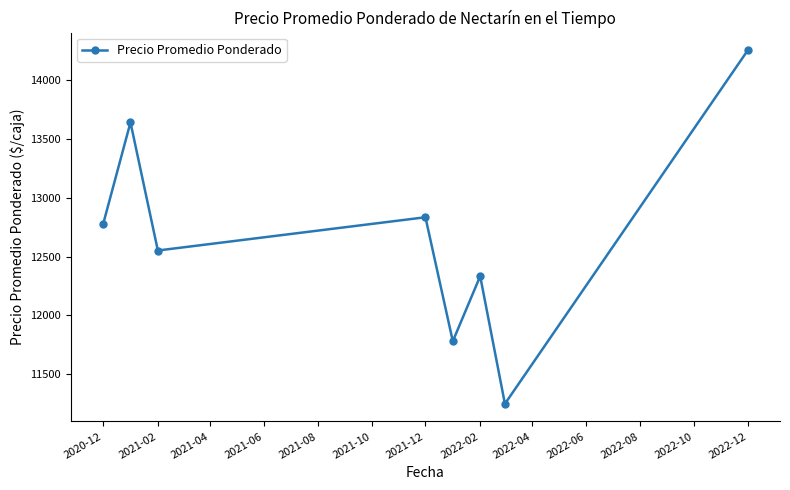

What is the difference between the maximum and minimum values?

3000.0